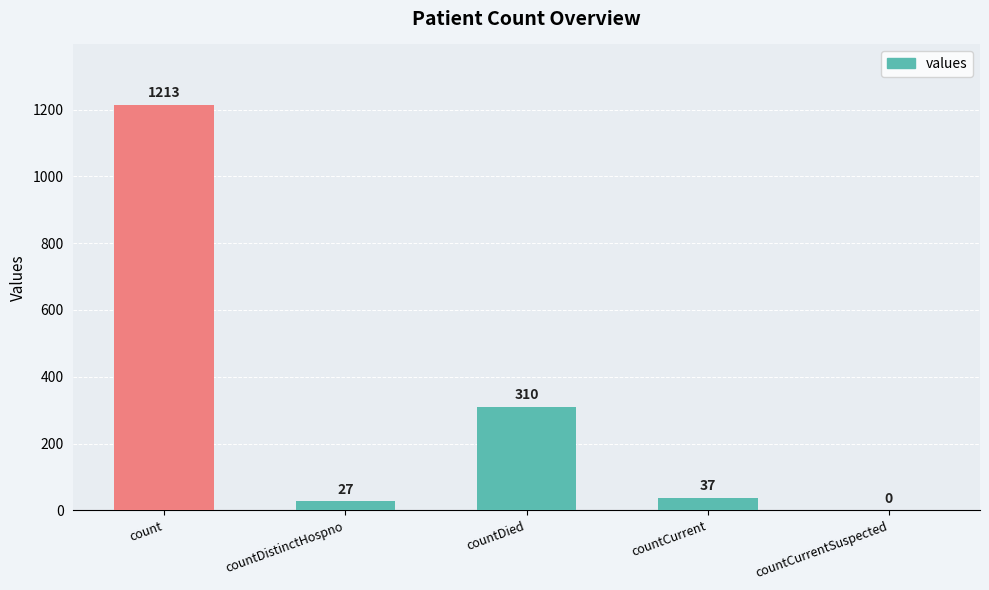

True or false: the data shows 27 at countDistinctHospno.

True